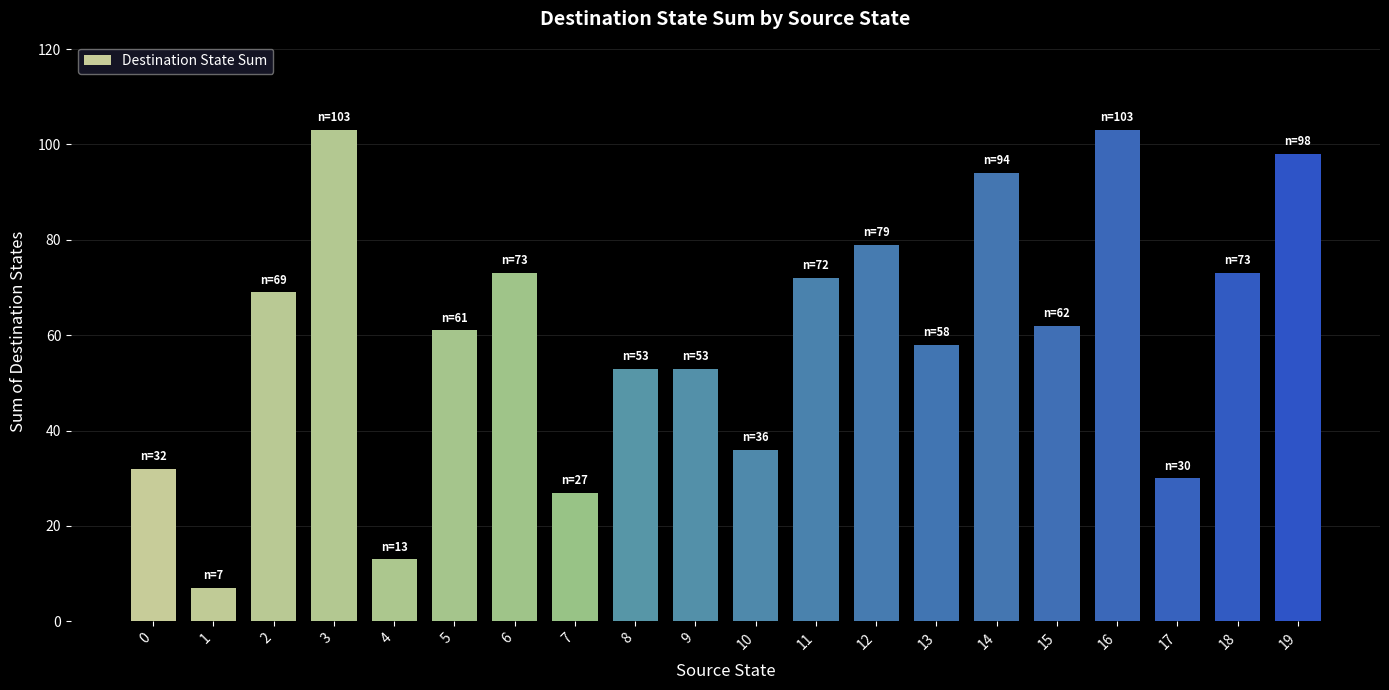

What is the sum of the values at 16 and 3?

206